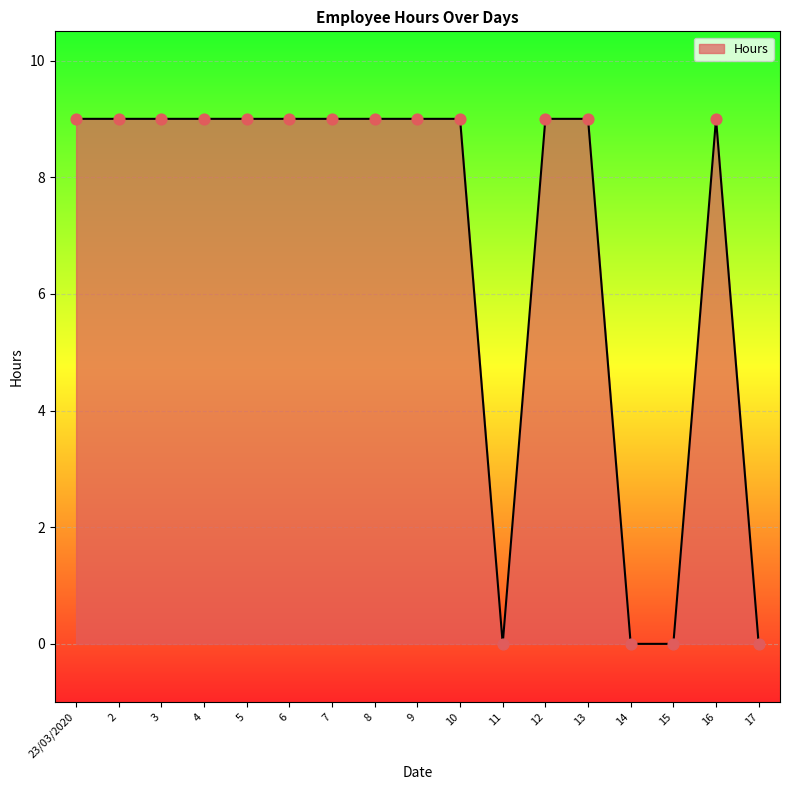

Which has a higher value, 5 or 11?

5